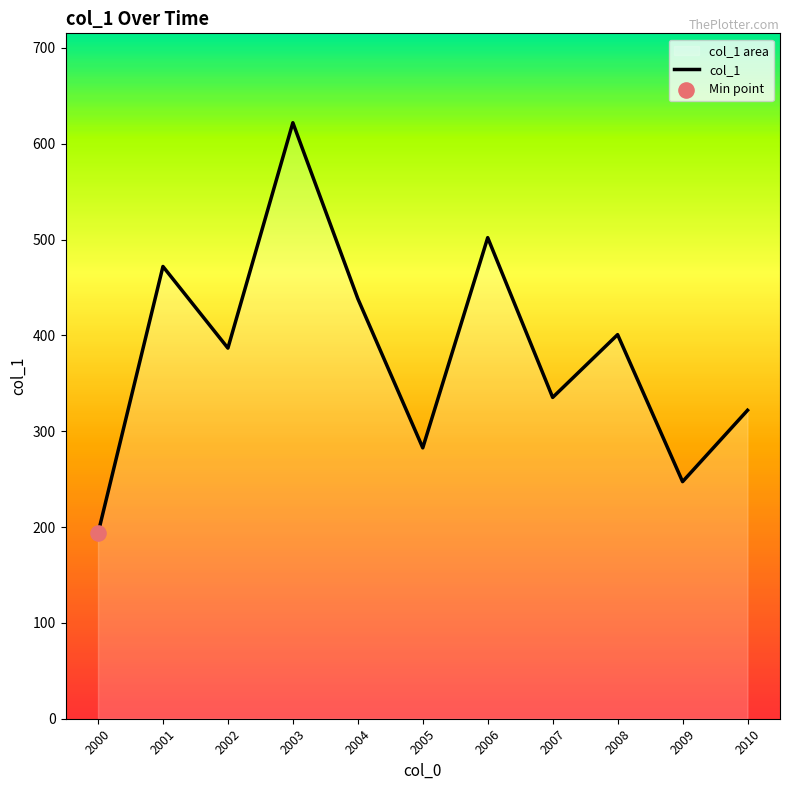

Which has a higher value, 2008 or 2009?

2008